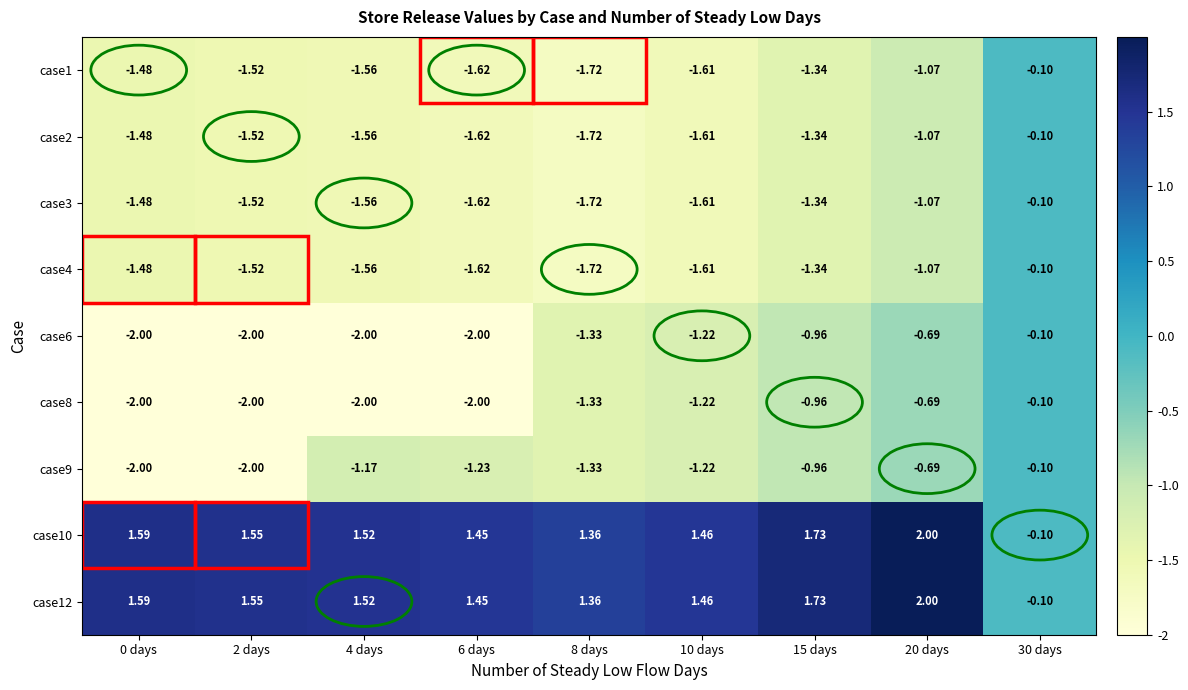

Is the value of case6 at 20 days greater than the value of case2 at 20 days?

Yes